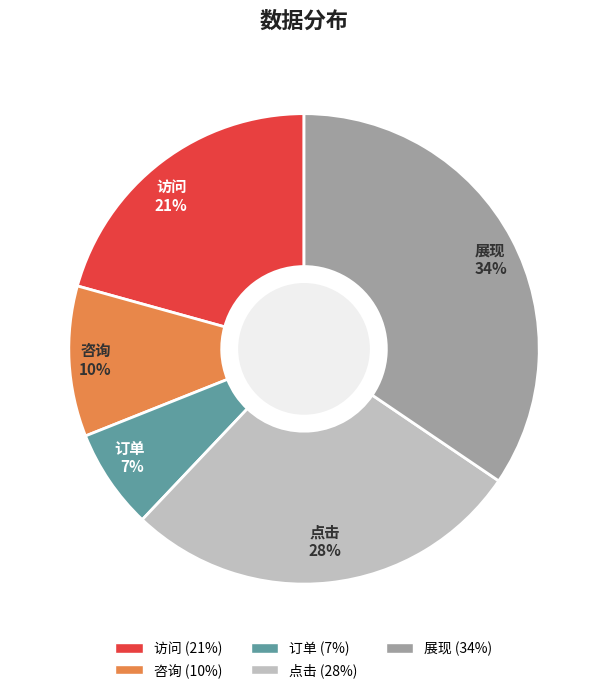

What is the ratio of the value at 订单 to the value at 访问?

0.3